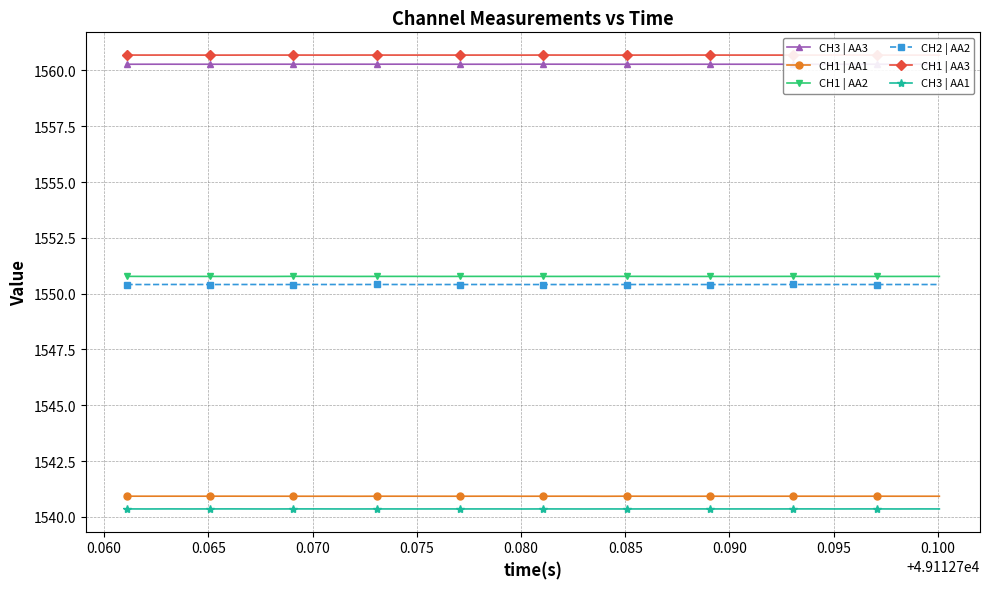

What is the value of the CH1 | AA2 point at the 28th from the left?

1550.8